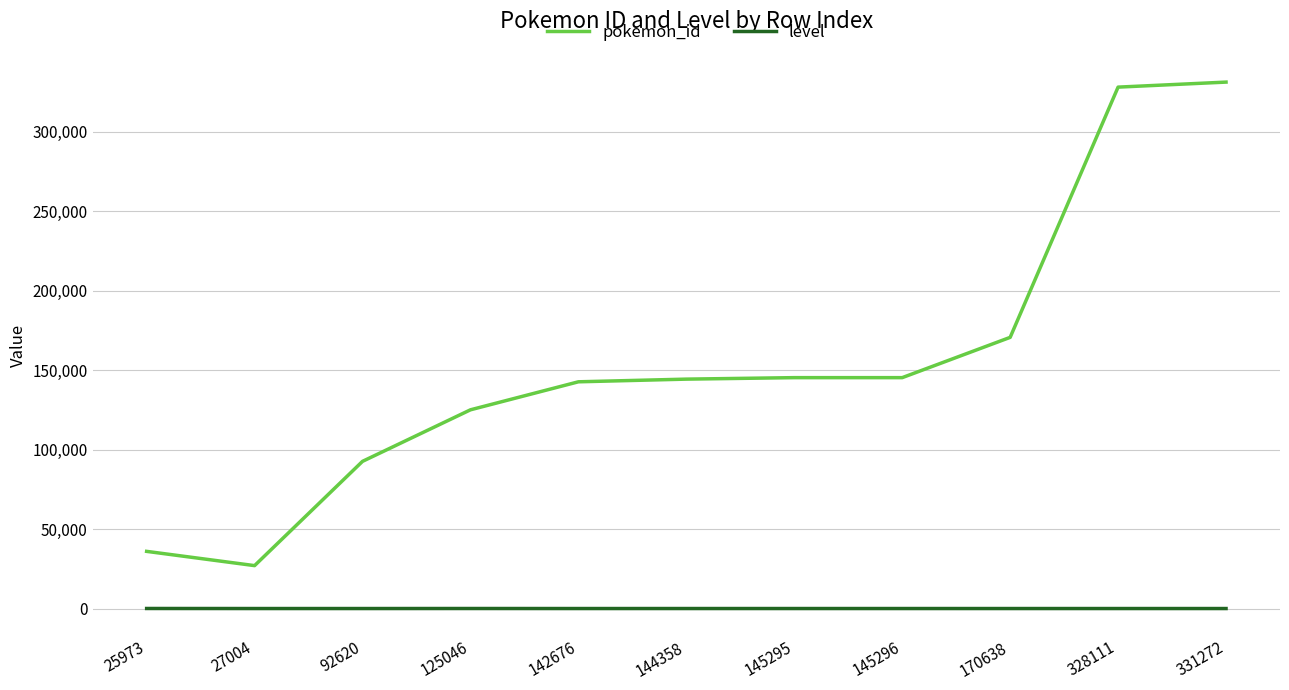

Is the value of level at 142676 greater than the value of pokemon_id at 170638?

No